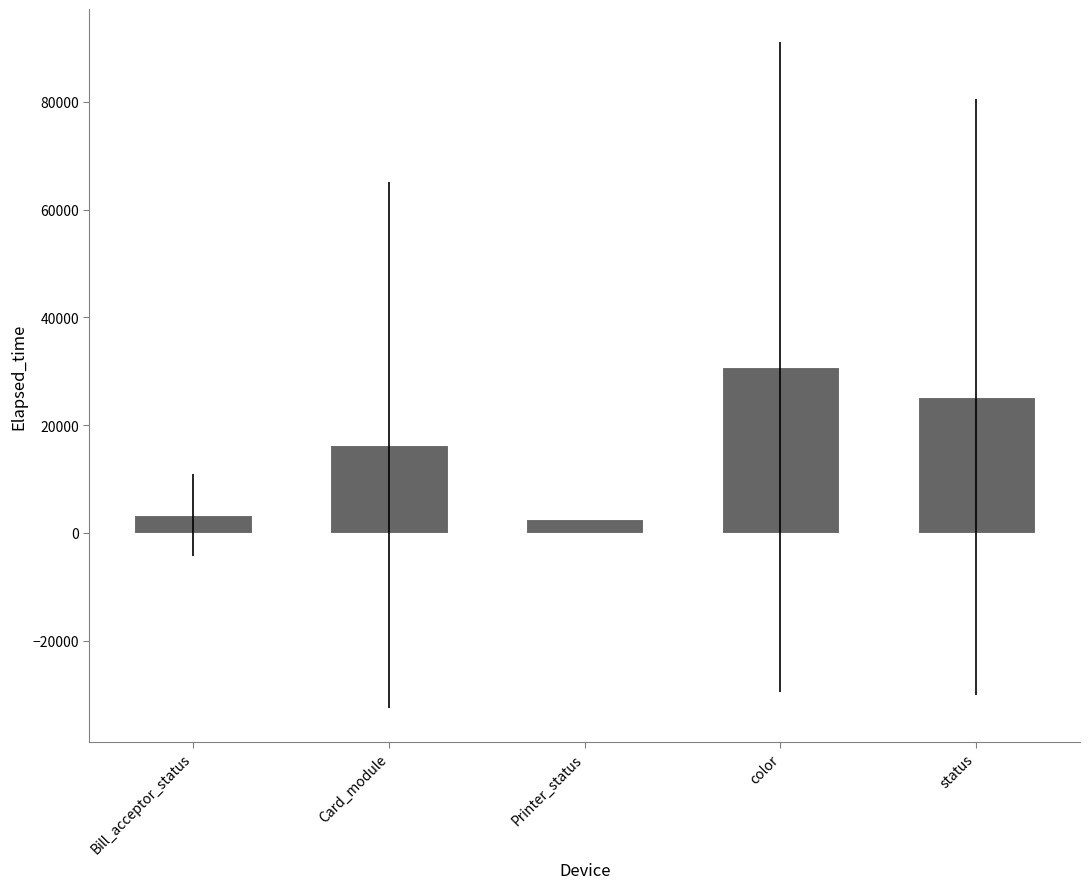

Reading left to right, what are all the values shown in this chart?

Bill_acceptor_status=3330.3	Card_module=16293.8	Printer_status=2626.0	color=30786.9	status=25242.5